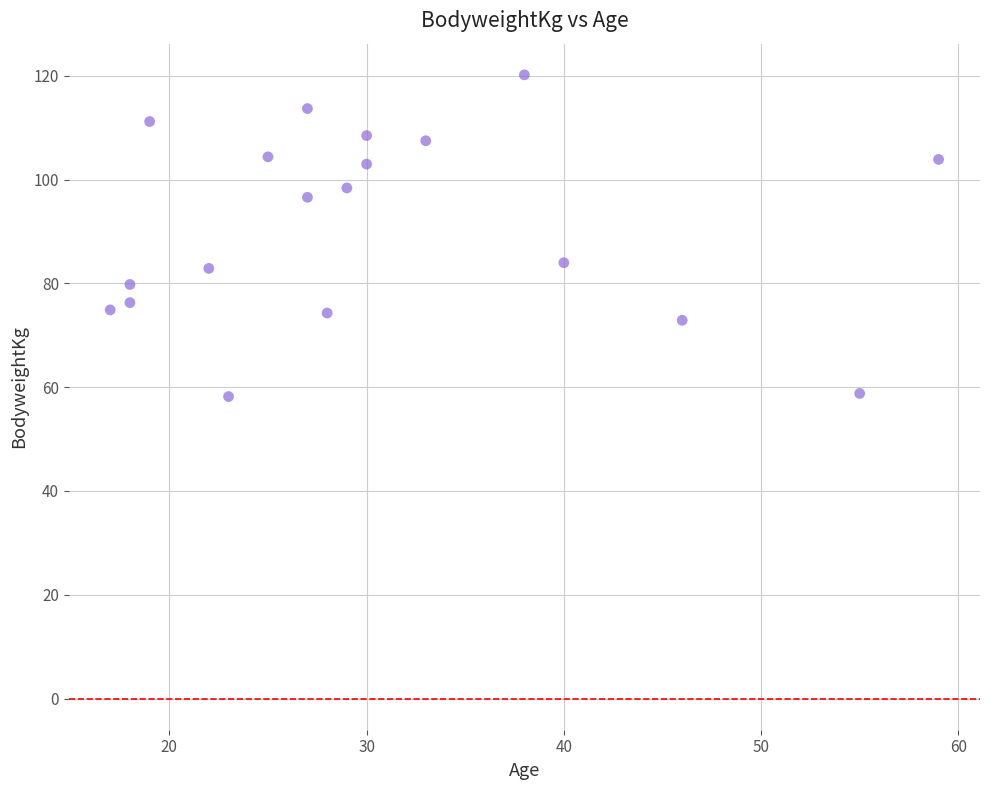

What is the range of Y values (max minus min)?

62.0